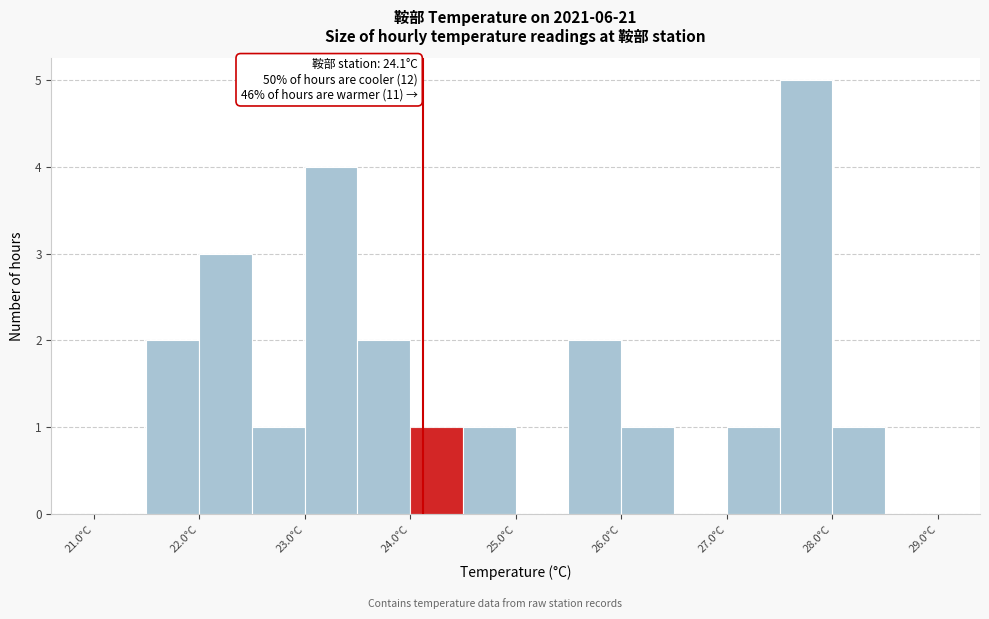

Over which range of the x-axis is the bar tallest?

27.5 to 28.0